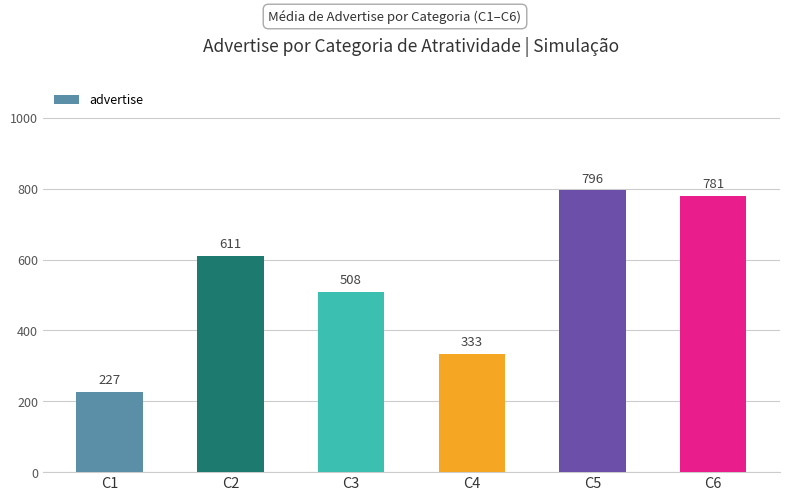

The value at C2 is 611.5. True or false?

True